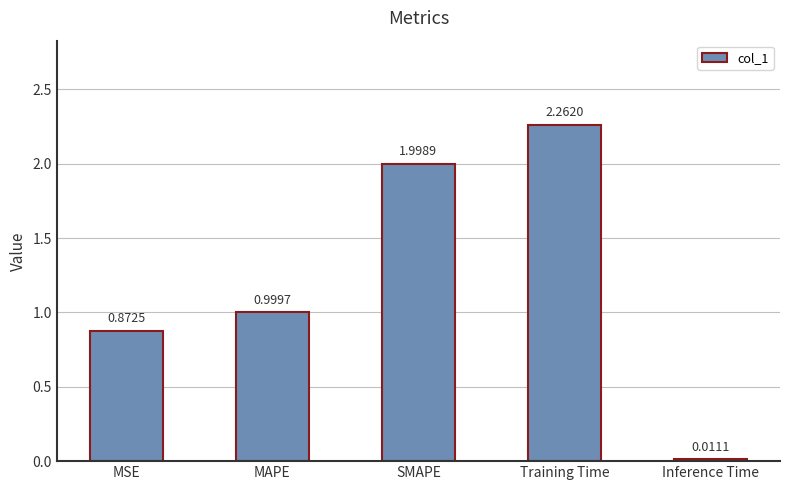

Is it true that the value at SMAPE is 0.7?

False